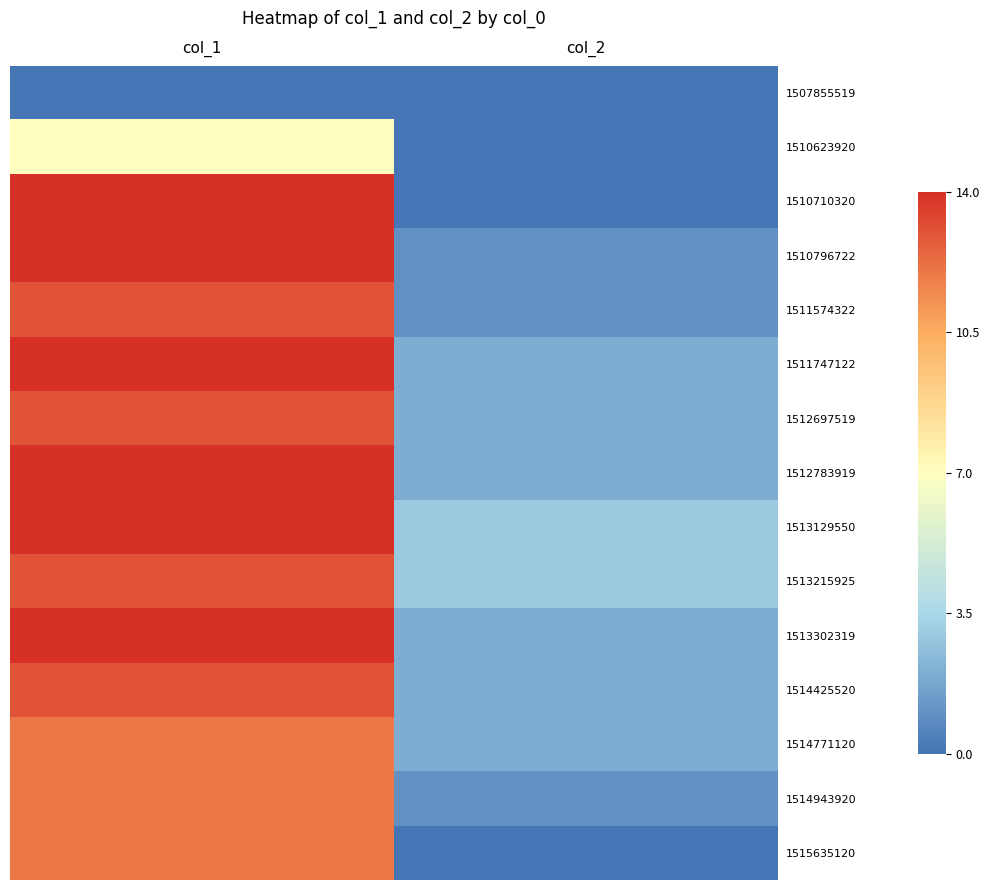

Reading right to left, extract all data points from this chart.

1507855519: col_2=0	col_1=0
1510623920: col_2=0	col_1=7
1510710320: col_2=0	col_1=14
1510796722: col_2=1	col_1=14
1511574322: col_2=1	col_1=13
1511747122: col_2=2	col_1=14
1512697519: col_2=2	col_1=13
1512783919: col_2=2	col_1=14
1513129550: col_2=3	col_1=14
1513215925: col_2=3	col_1=13
1513302319: col_2=2	col_1=14
1514425520: col_2=2	col_1=13
1514771120: col_2=2	col_1=12
1514943920: col_2=1	col_1=12
1515635120: col_2=0	col_1=12